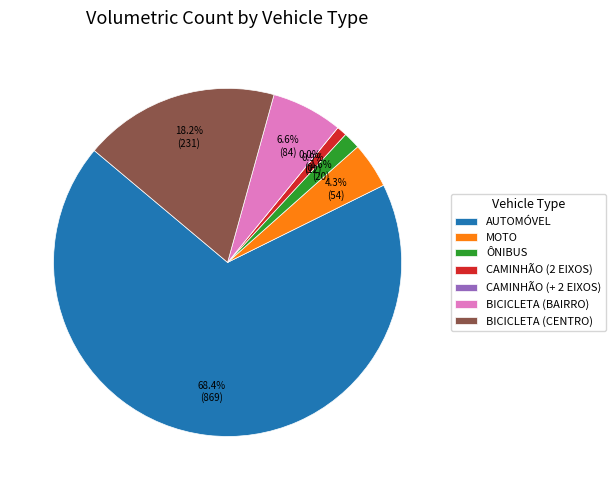

What is the ratio of the value at MOTO to the value at BICICLETA (CENTRO)?

0.2